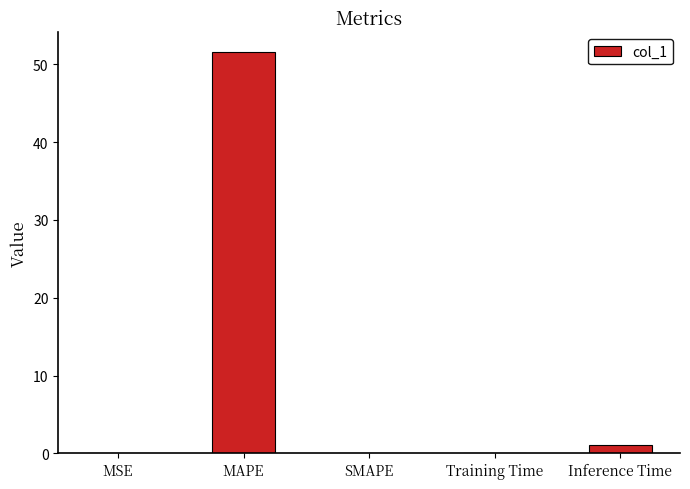

What is the average value?

10.5